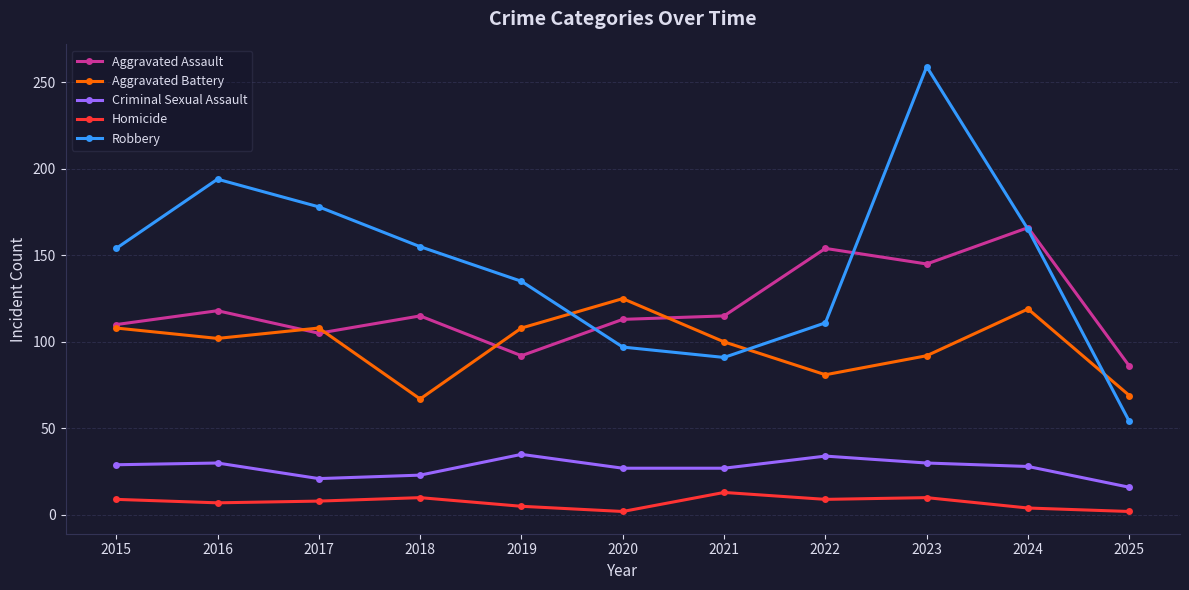

In Aggravated Assault, how many points are lower than both neighbors (excluding endpoints)?

3